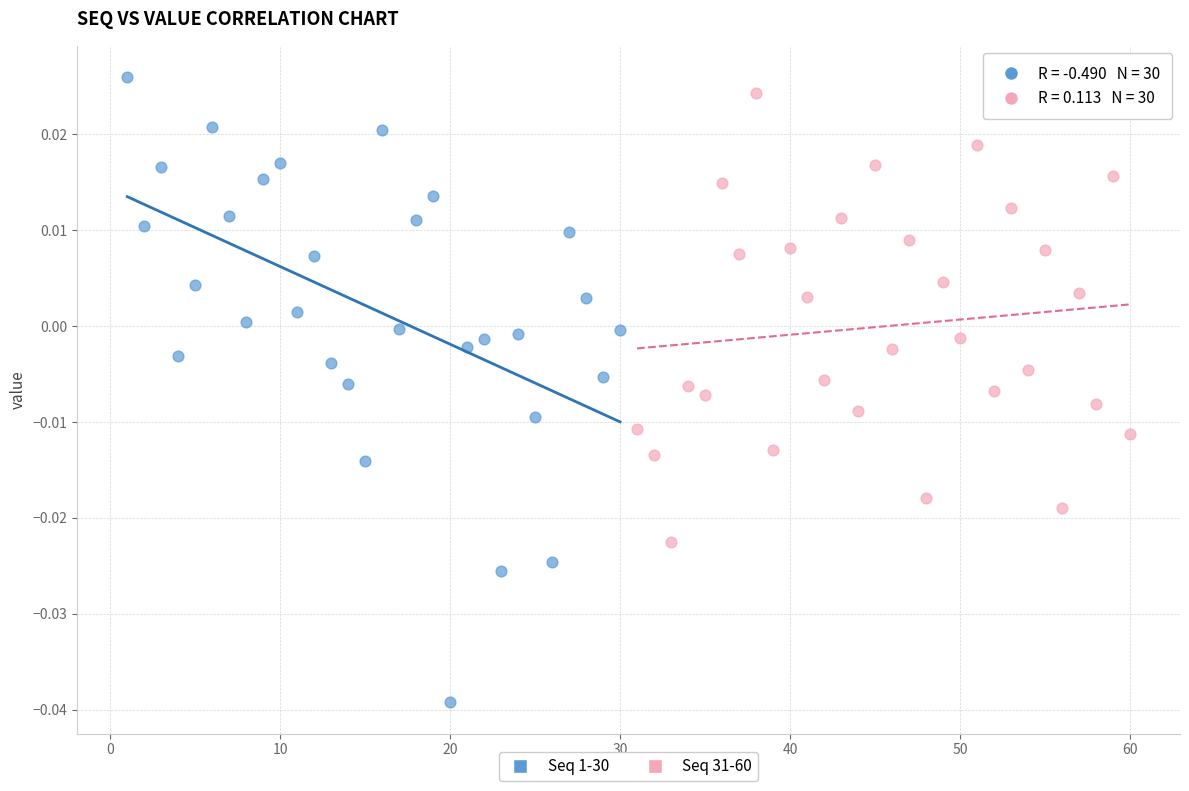

Which series has the largest Y range (max minus min)?

Seq 1-30